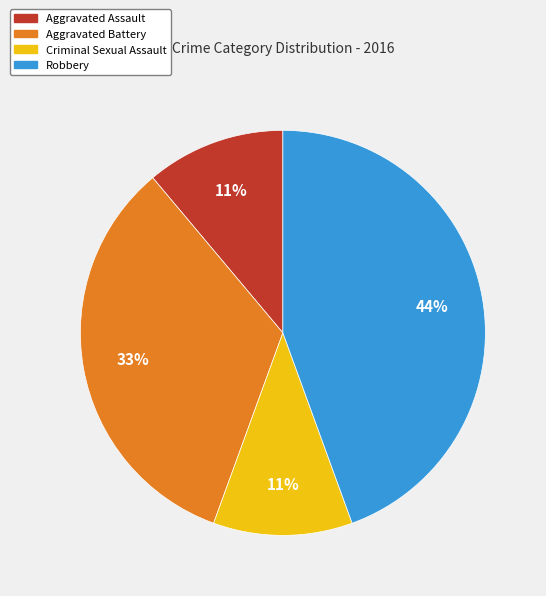

To the nearest percent, what is the average slice percentage?

25%